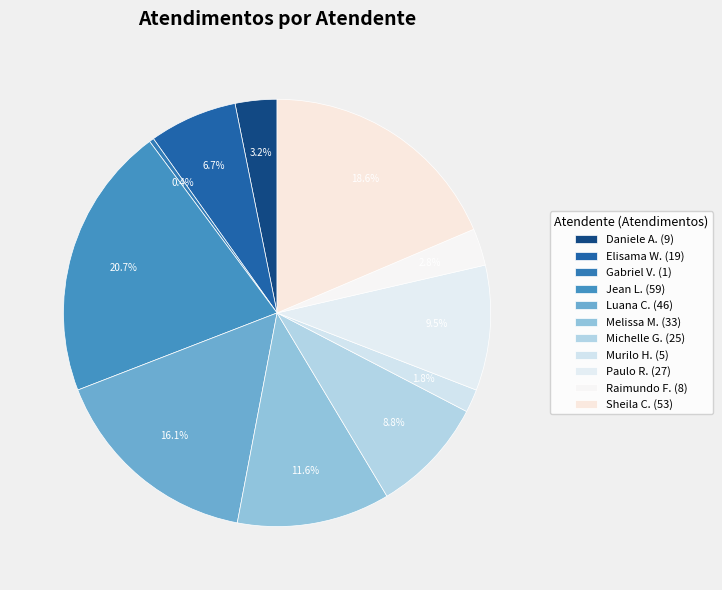

Count the number of slices in the pie.

11